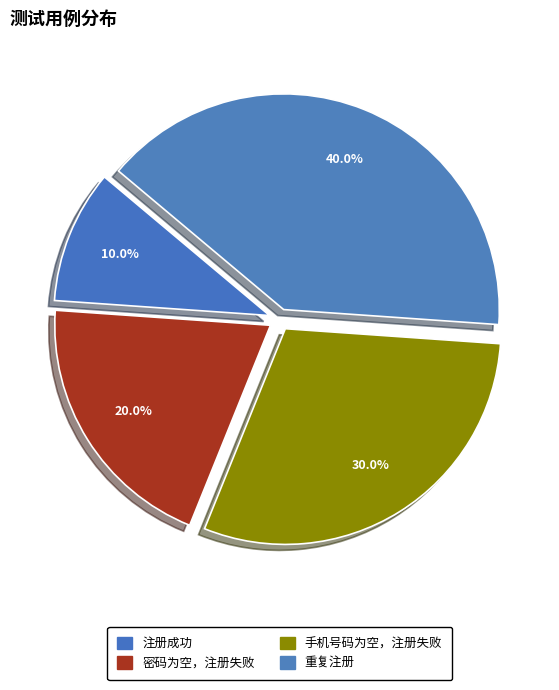

To the nearest percent, what percentage of the pie is 注册成功?

10%